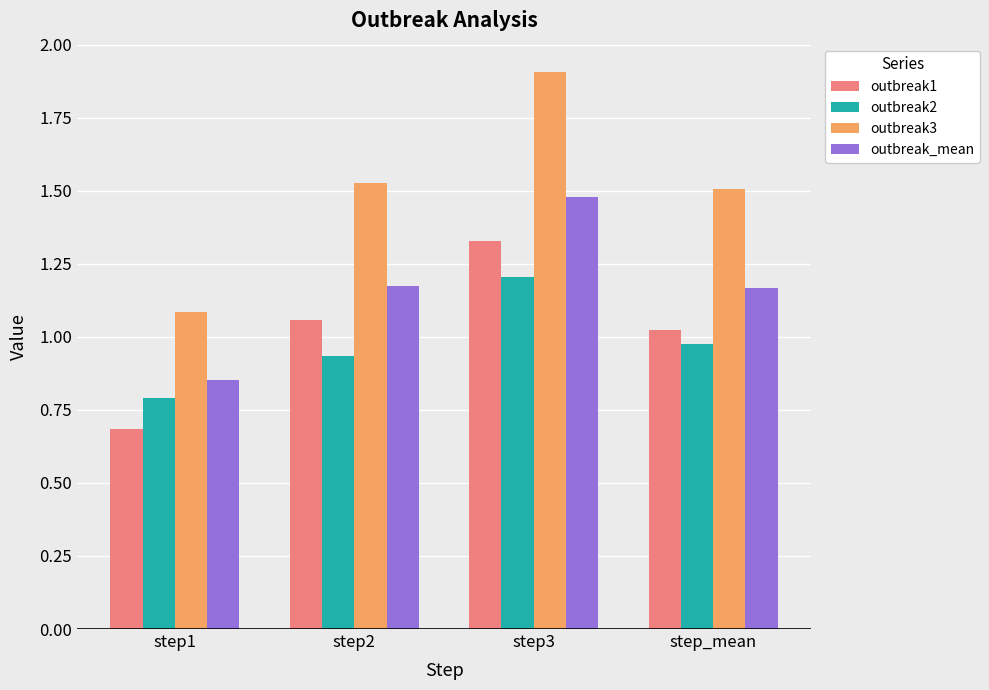

True or false: outbreak3 has a value of 1.5 at step2.

True